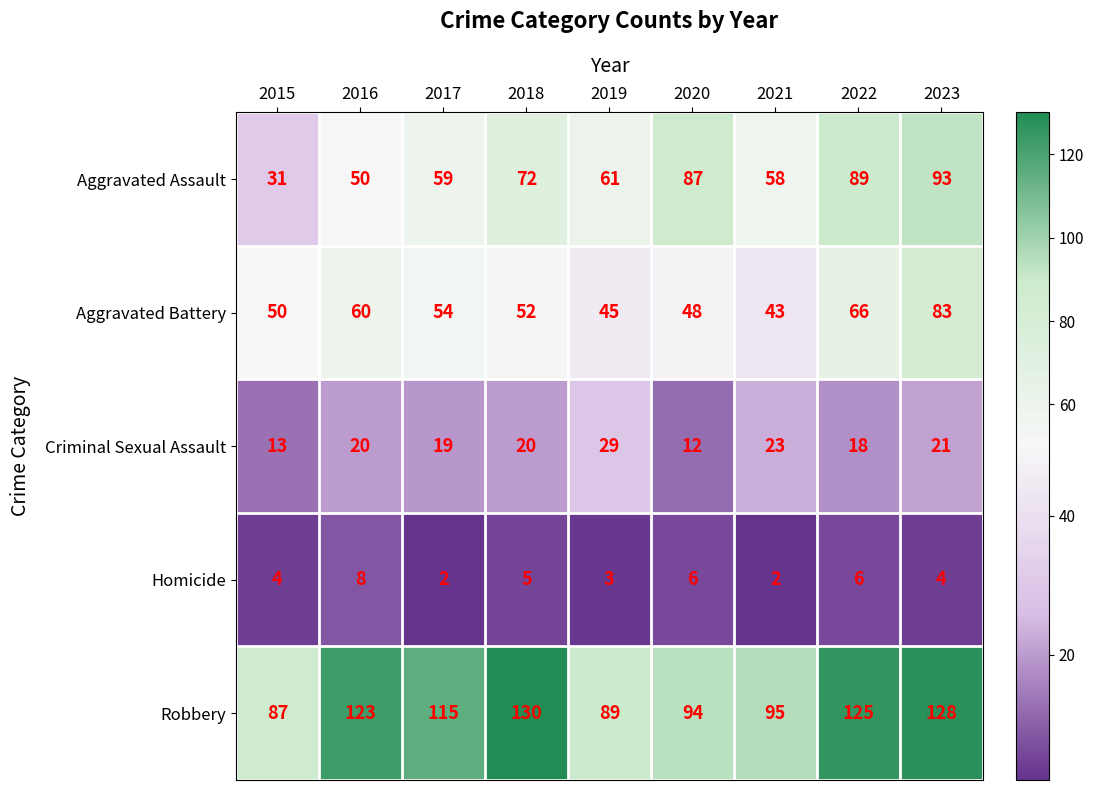

What is the difference between the Robbery values at 2023 and 2015?

41